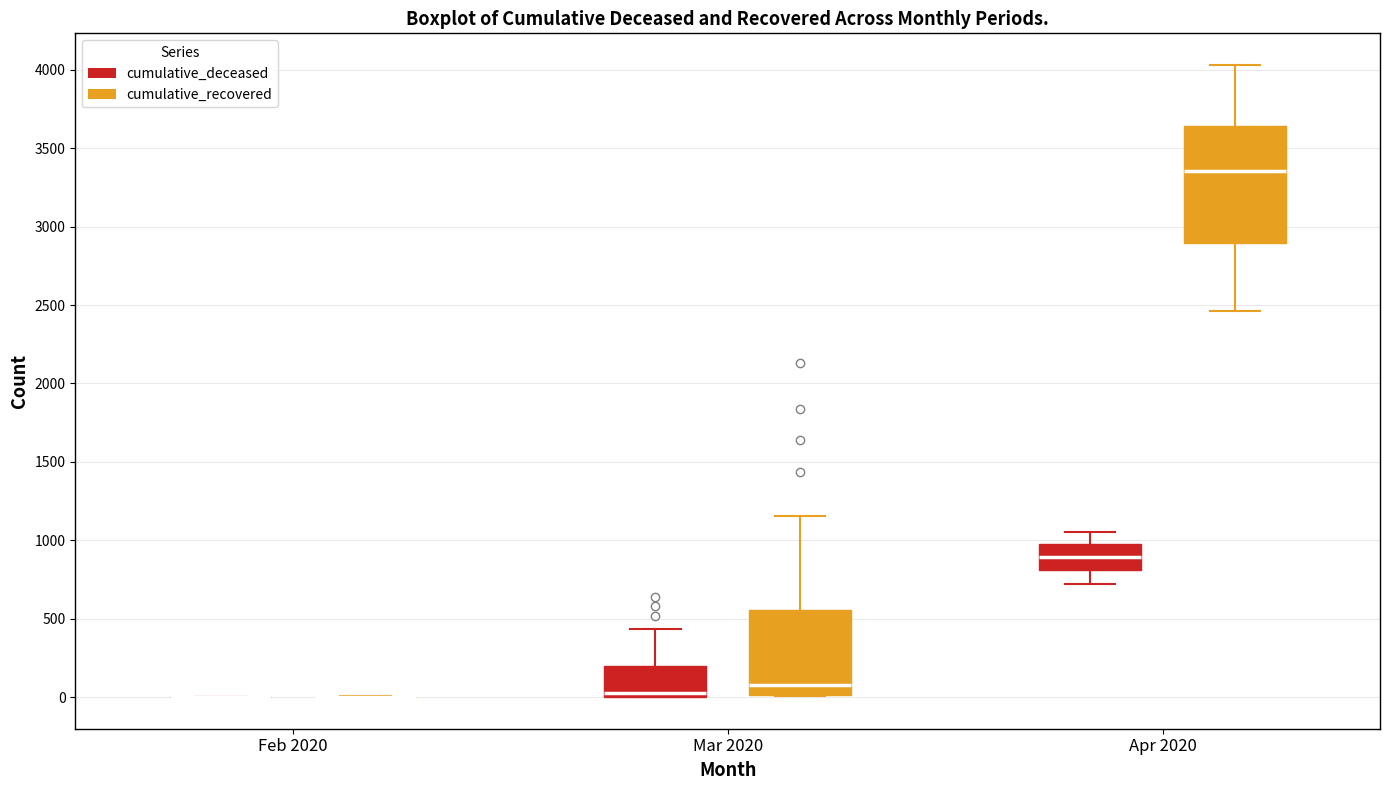

Reading left to right, transcribe this box plot: for each box, give where its median line is, the range the box spans, and where its two whiskers end, as read against the y-axis. The values are not printed on the chart, so give them approximately, as read against the axis.

Feb 2020 (cumulative_deceased): box collapsed to a line at 0, whiskers 0 to 0
Feb 2020 (cumulative_recovered): box collapsed to a line at 0, whiskers 0 to 0
Mar 2020 (cumulative_deceased): median 50, box 0 to 200, whiskers 0 to 450
Mar 2020 (cumulative_recovered): median 100, box 0 to 550, whiskers 0 to 1150
Apr 2020 (cumulative_deceased): median 900, box 800 to 1000, whiskers 700 to 1050
Apr 2020 (cumulative_recovered): median 3350, box 2900 to 3650, whiskers 2450 to 4050